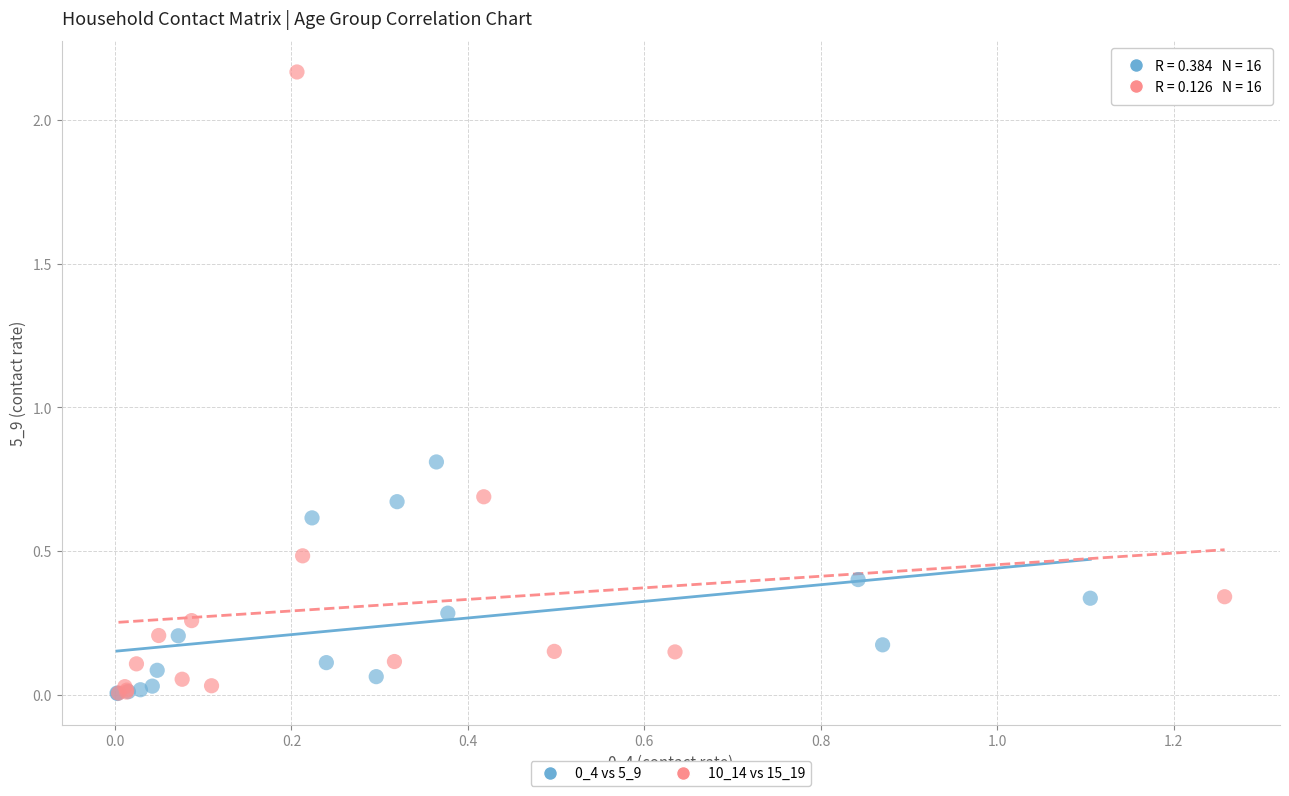

Which series contains the highest Y value?

10_14 vs 15_19